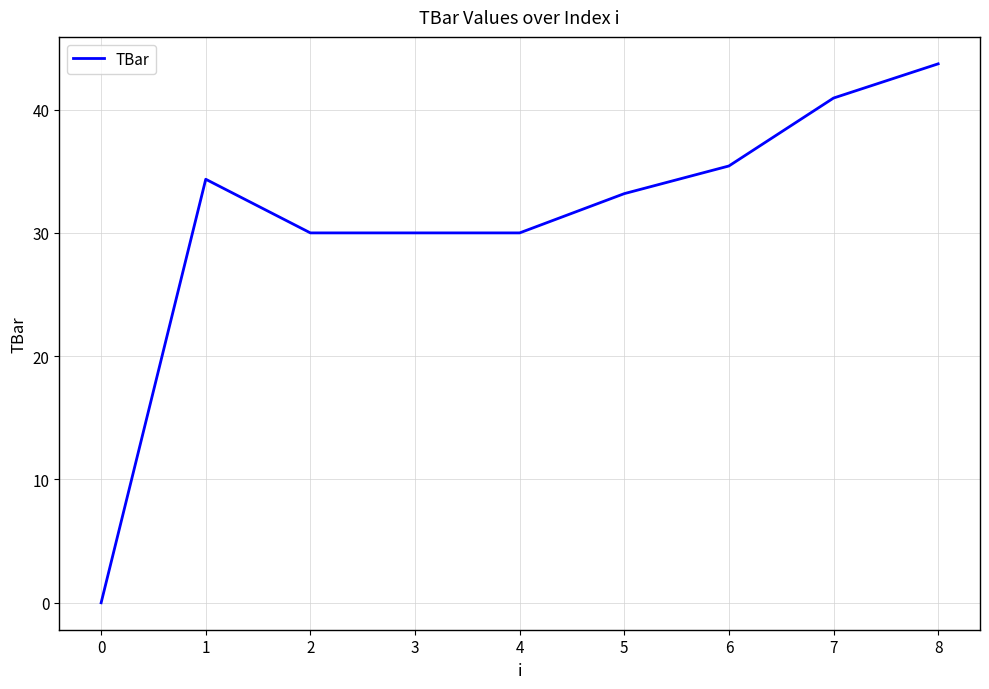

How many positive values are there?

8